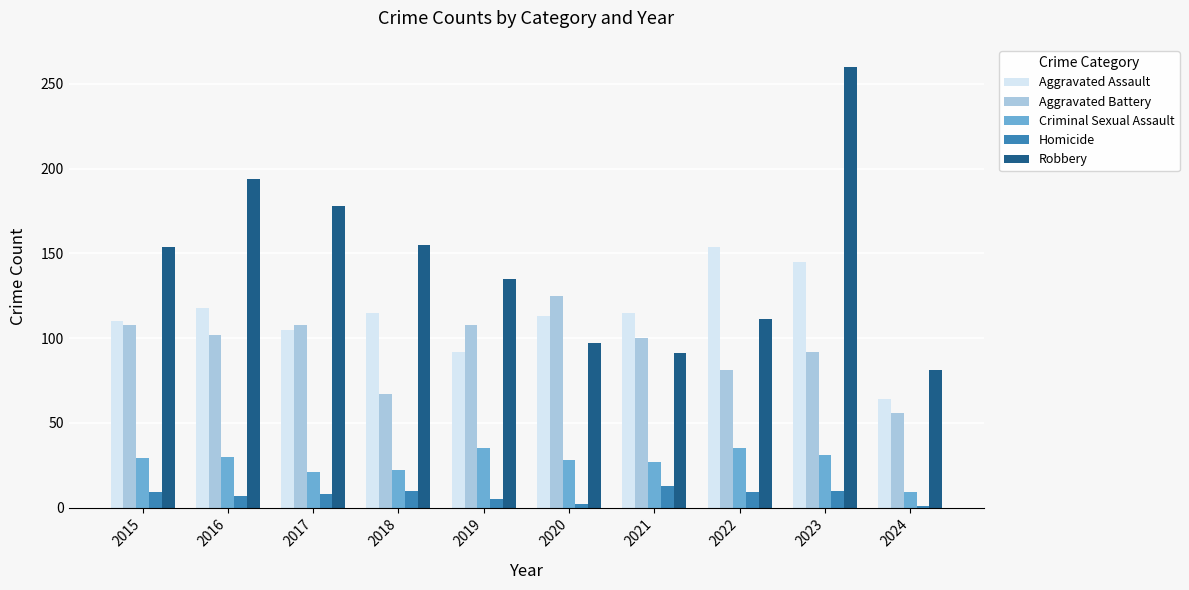

List the series in order of their peak value, lowest first.

Homicide, Criminal Sexual Assault, Aggravated Battery, Aggravated Assault, Robbery